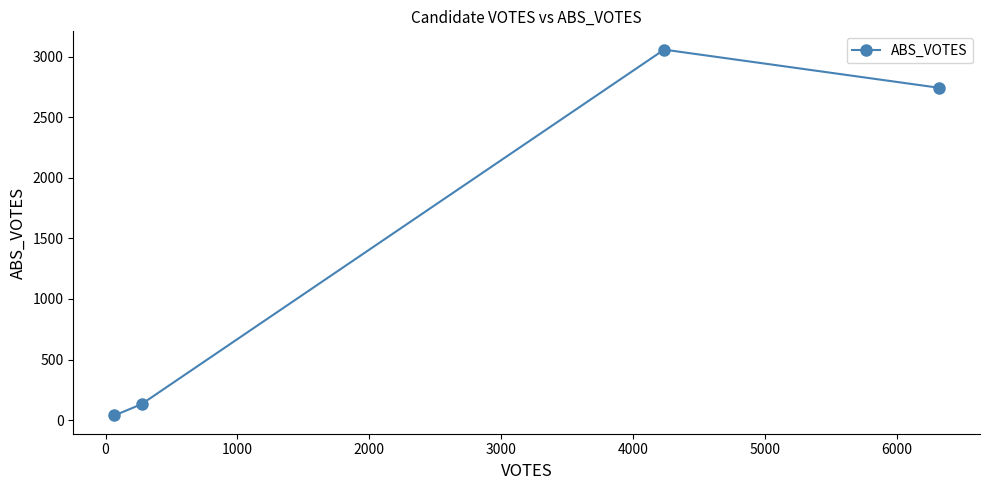

What is the sum of all values?

5974